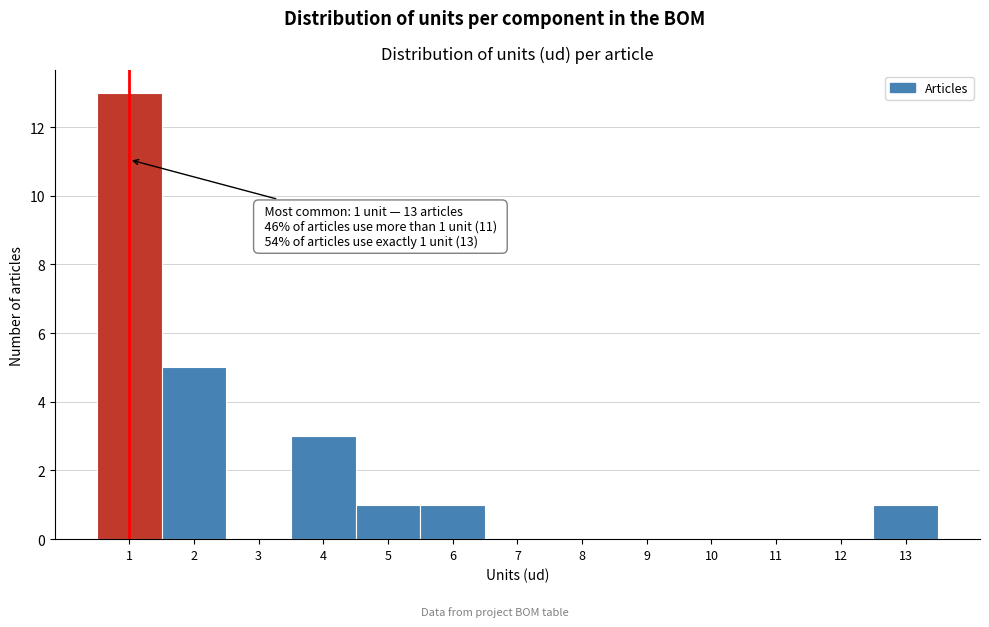

Over which range of the x-axis is the bar tallest?

0.5 to 1.5